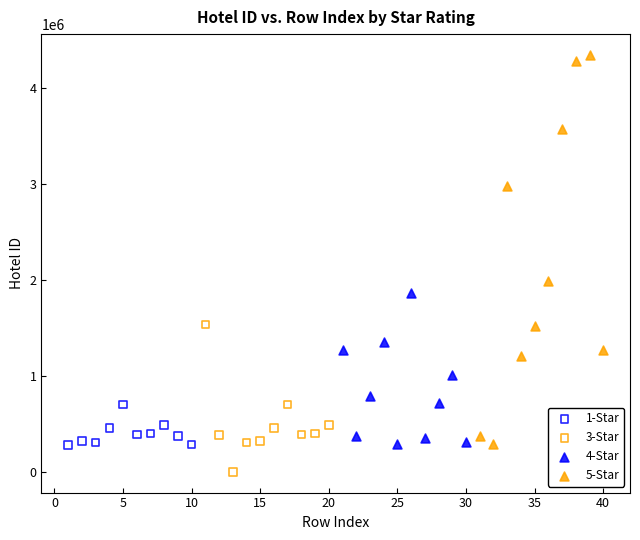

Which series has the largest Y range (max minus min)?

5-Star